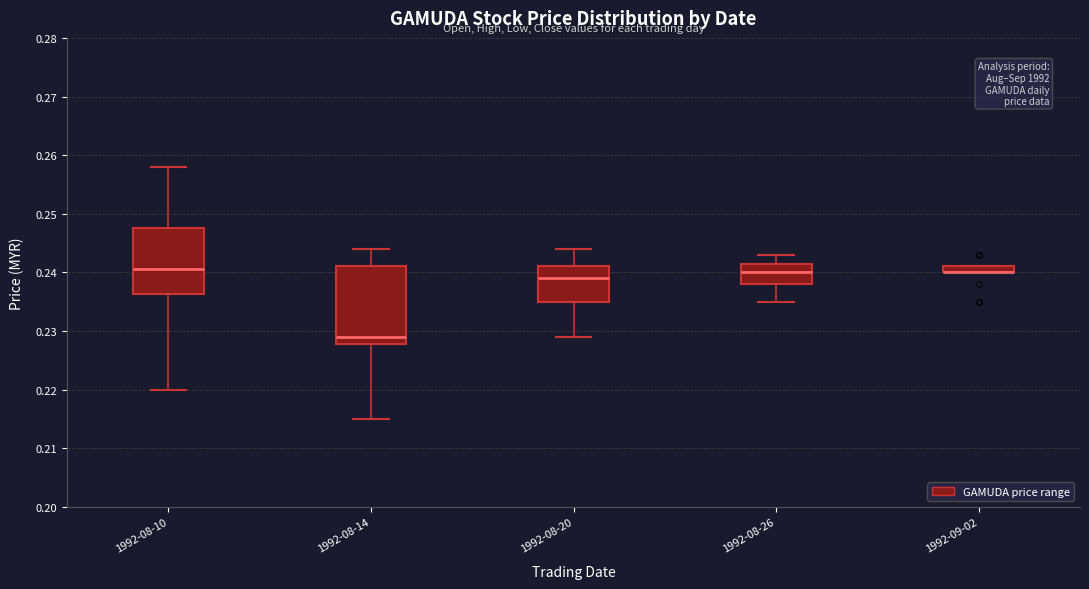

Where is the upper edge of the box for 1992-09-02 on the y-axis? The values are not printed on the chart, so give them approximately, as read against the axis.

0.241